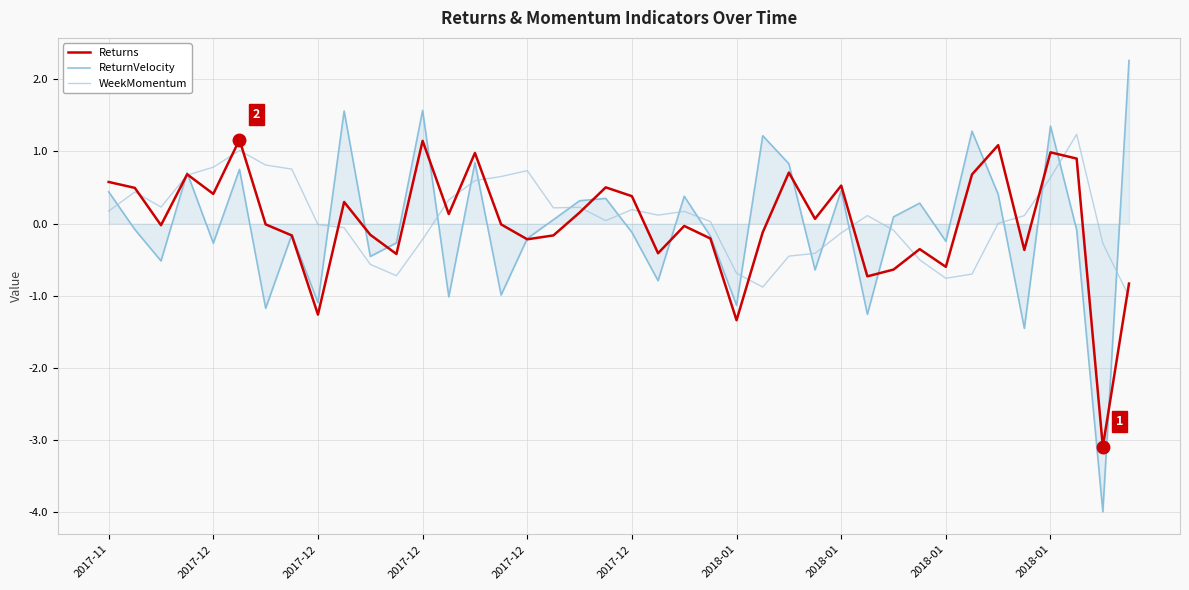

What is the highest value of the ReturnVelocity series?

2.3